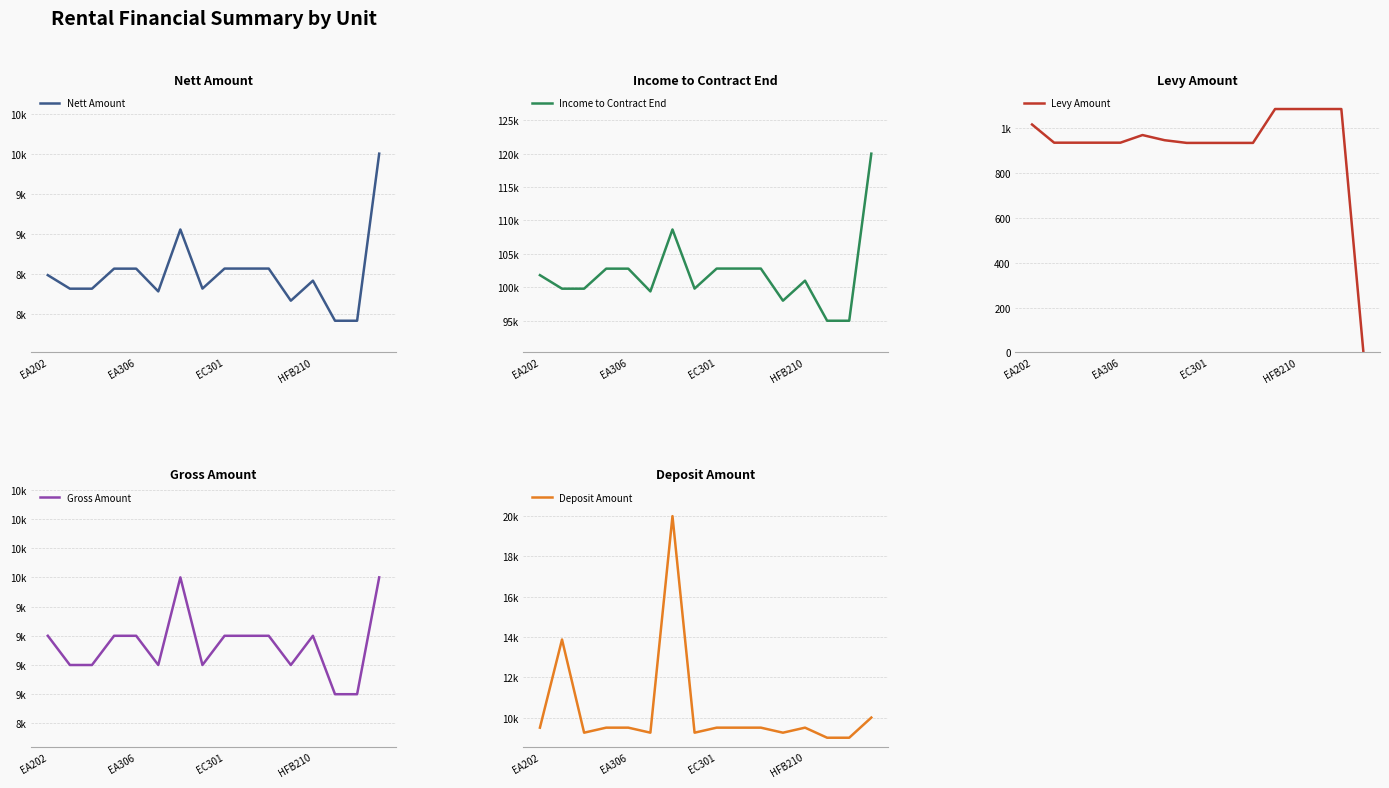

List the series in order of their peak value, highest first.

Income to Contract End, Deposit Amount, Nett Amount, Gross Amount, Levy Amount